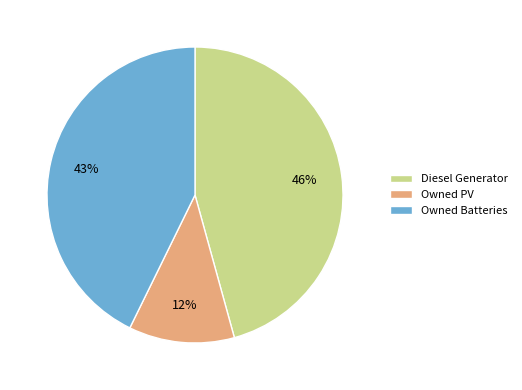

Does Diesel Generator represent more than half of the total?

No